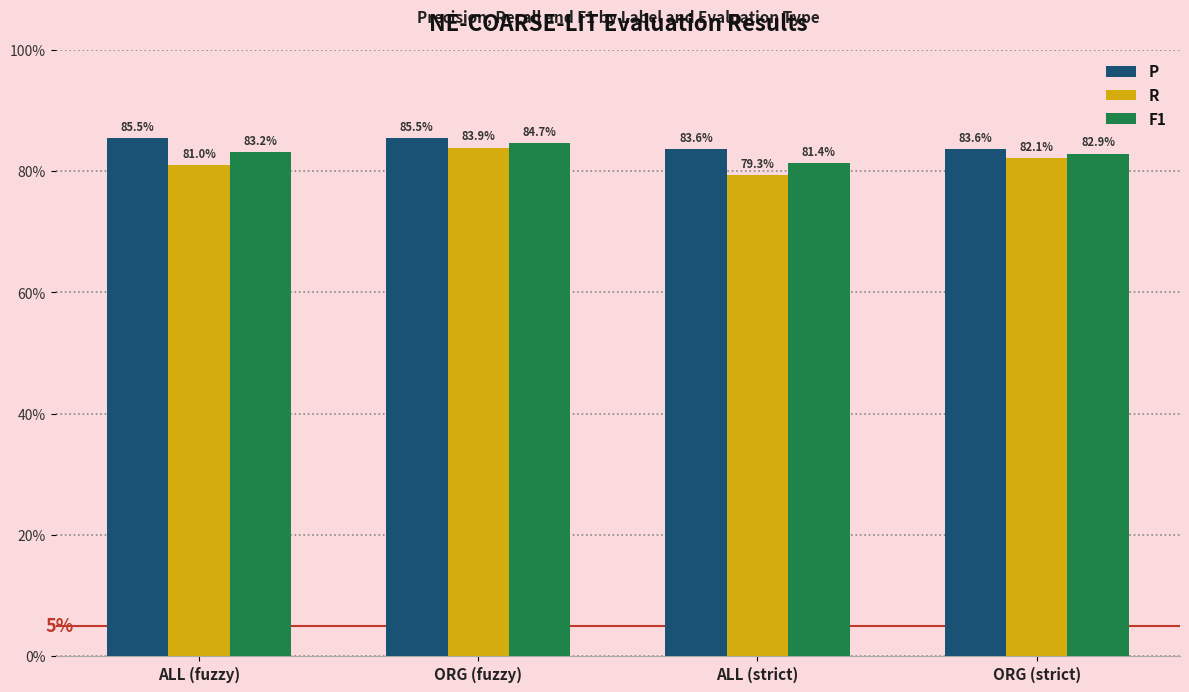

Is the value of P at ALL (fuzzy) greater than the value of R at ALL (strict)?

Yes